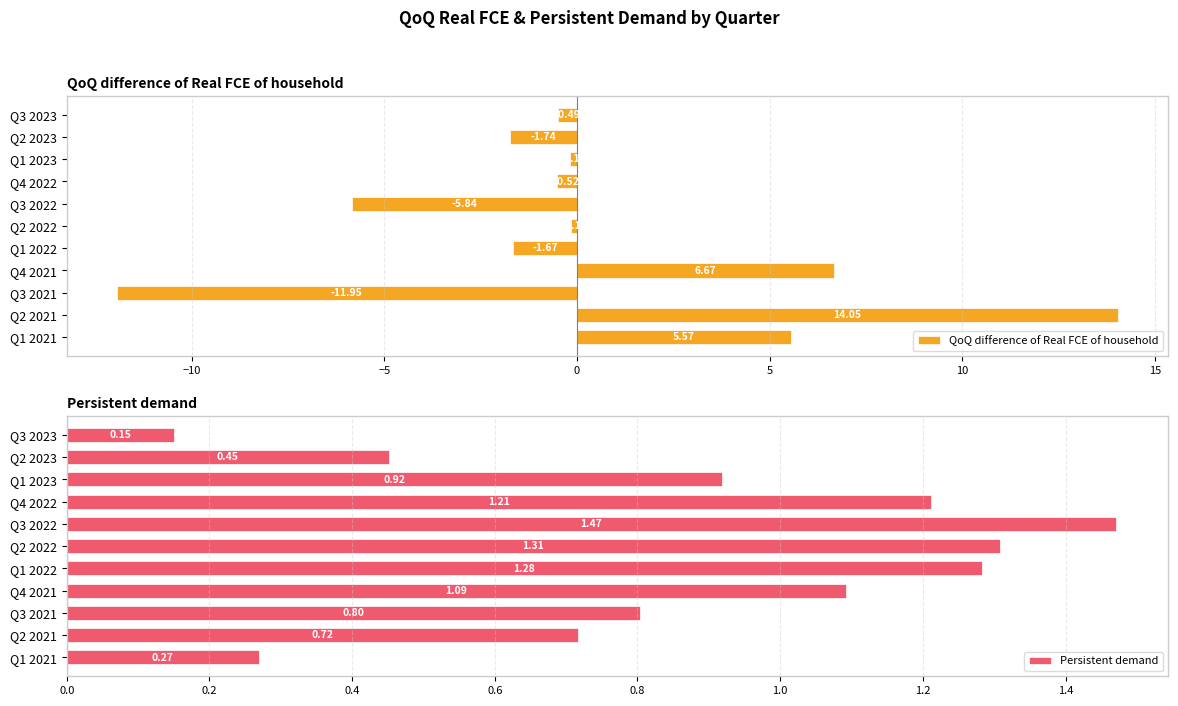

What is the difference between the QoQ difference of Real FCE of household values at Q2 2023 and Q1 2023?

1.6